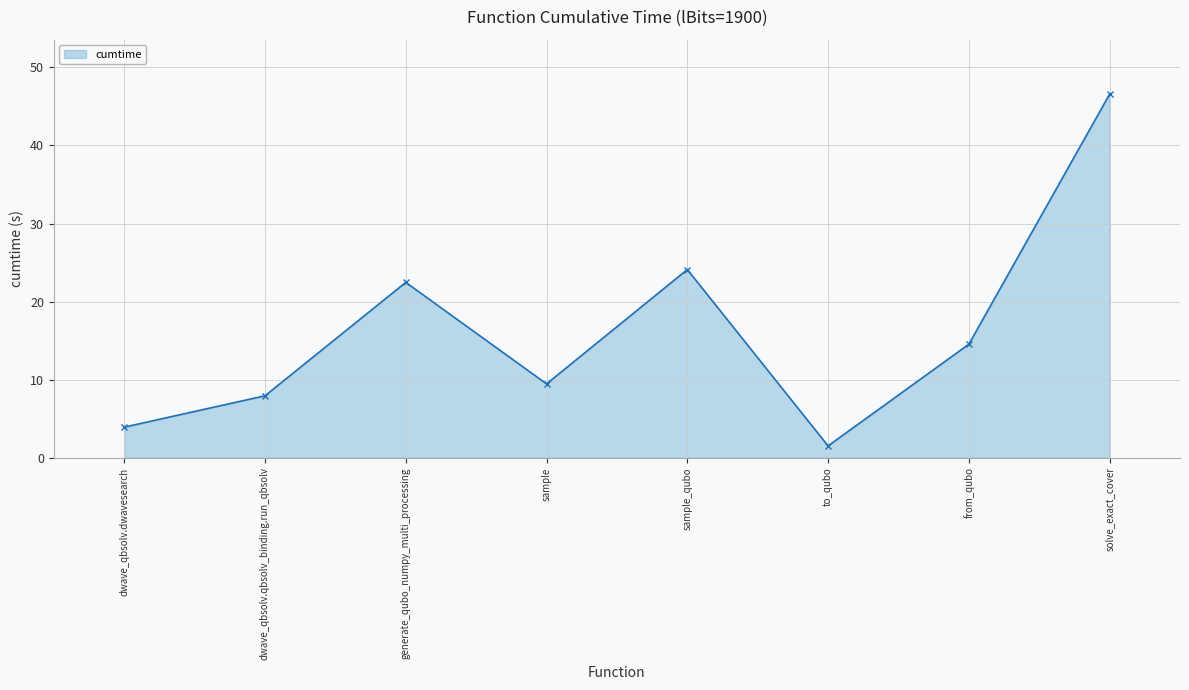

Rank the categories by value from lowest to highest.

to_qubo, dwave_qbsolv.dwavesearch, dwave_qbsolv.qbsolv_binding.run_qbsolv, sample, from_qubo, generate_qubo_numpy_multi_processing, sample_qubo, solve_exact_cover